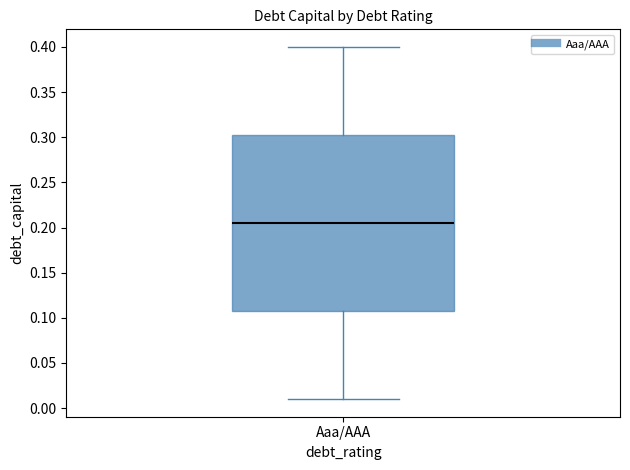

Transcribe this box plot: give where the median line is, the range the box spans, and where the two whiskers end, as read against the y-axis. The values are not printed on the chart, so give them approximately, as read against the axis.

median 0.205, box 0.110 to 0.305, whiskers 0.010 to 0.400